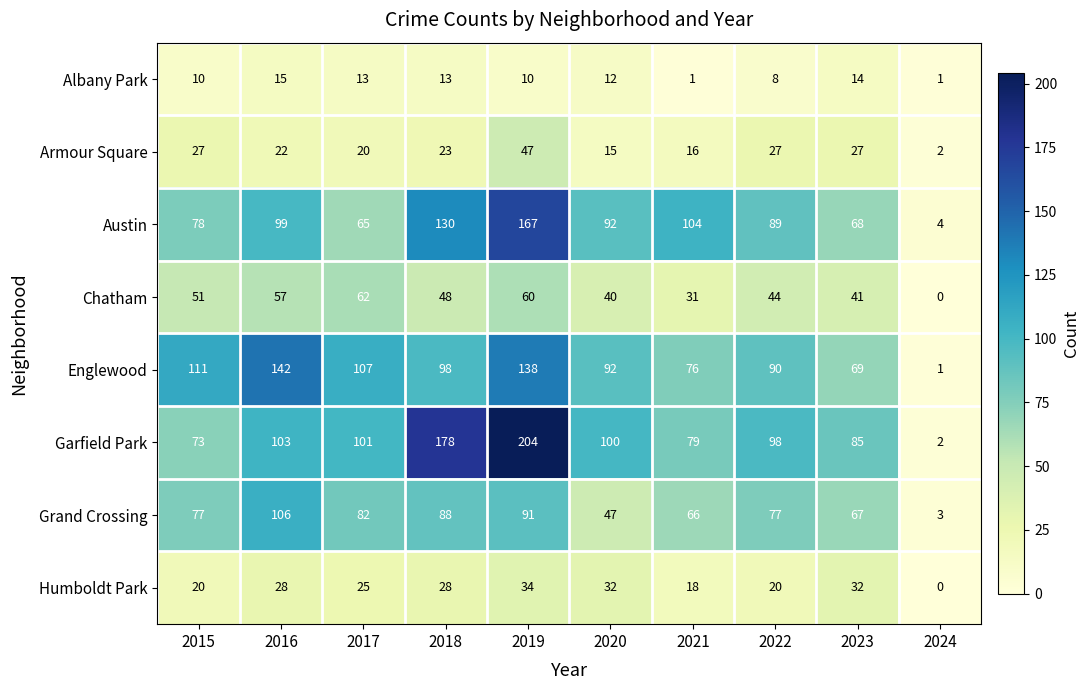

What is the approximate value of Garfield Park at 2018?

178